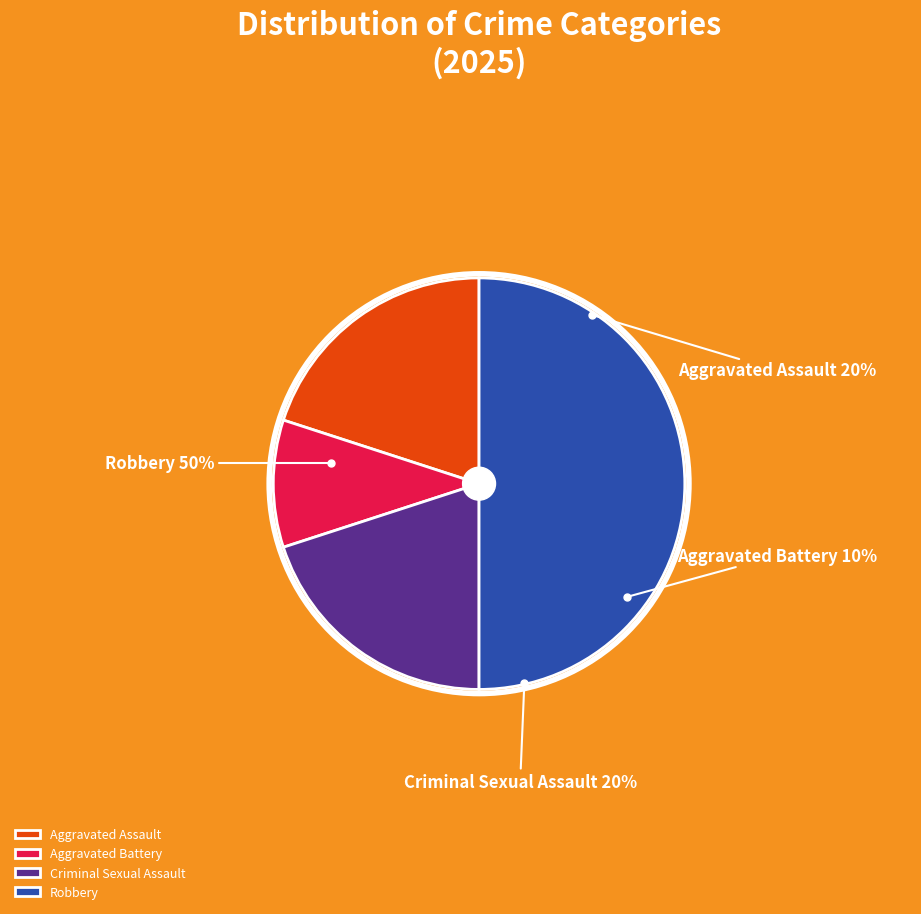

Do Aggravated Assault and Aggravated Battery together represent more than half of the pie?

No